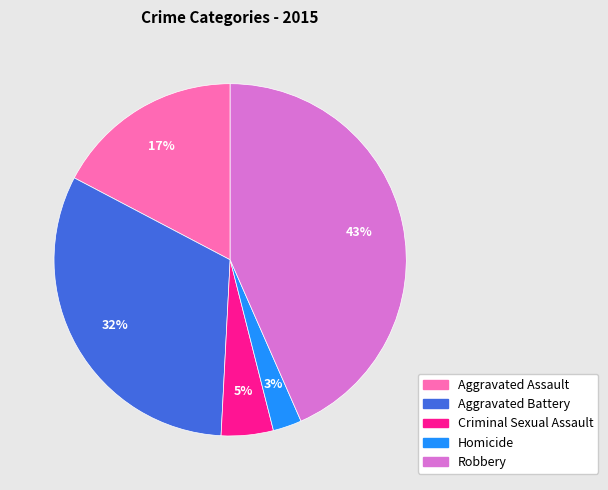

Which has a higher value, Aggravated Assault or Aggravated Battery?

Aggravated Battery